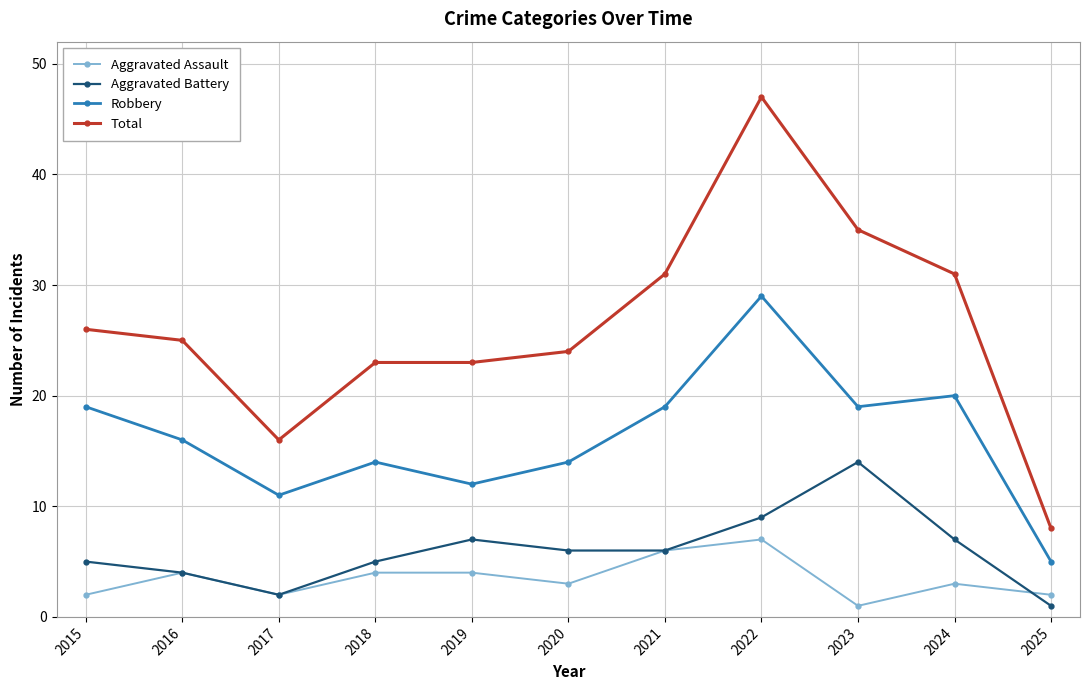

At which category does the chart reach its peak across all series?

2022